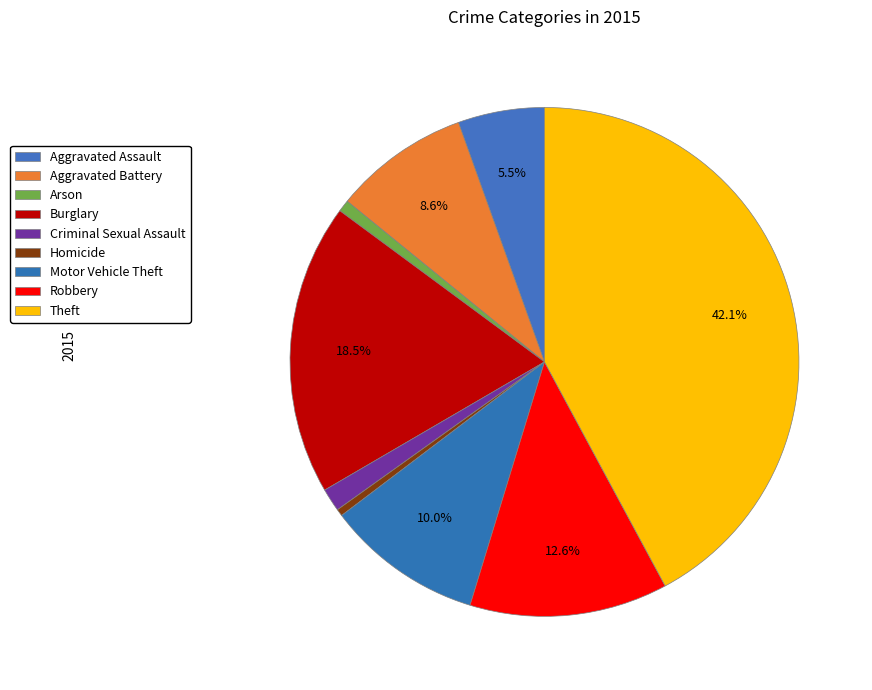

To the nearest percent, what is the average slice percentage?

11%